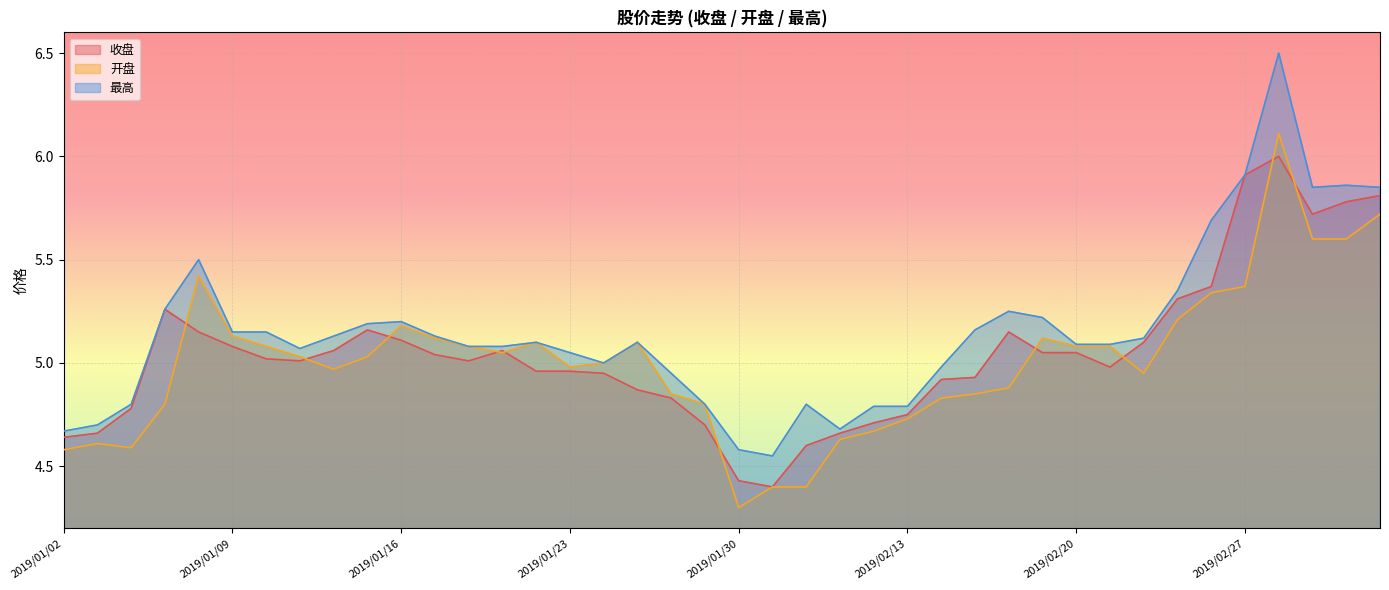

Read the 收盘 value at 2019/02/27.

5.9